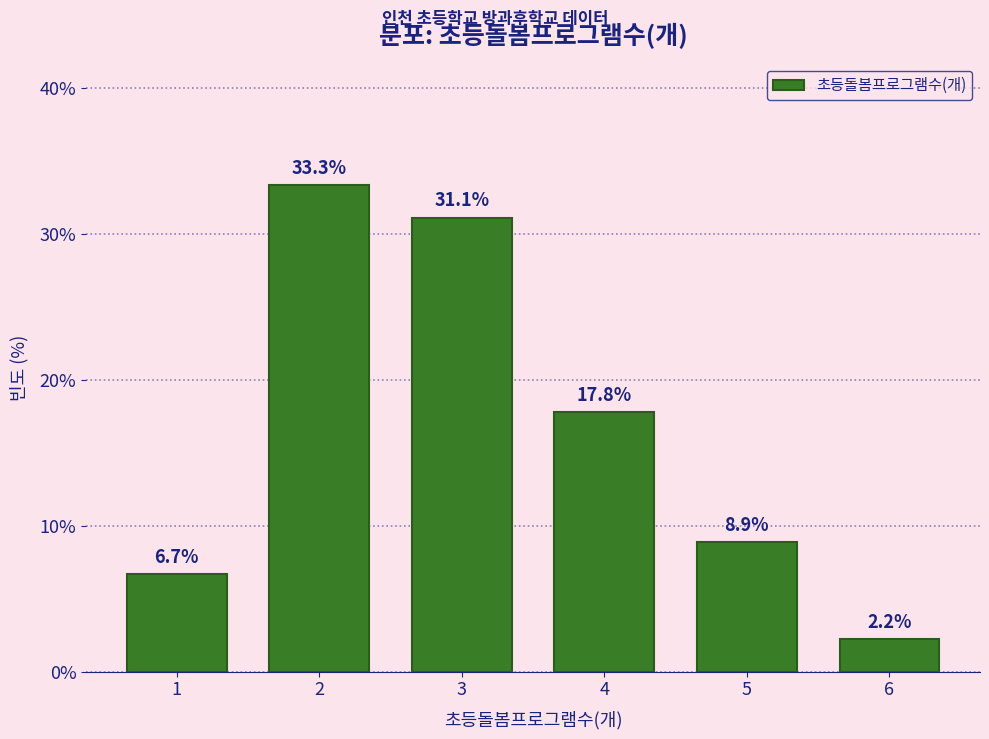

Reading right to left, list all the values displayed in this chart.

6=2.2	5=8.9	4=17.8	3=31.1	2=33.3	1=6.7